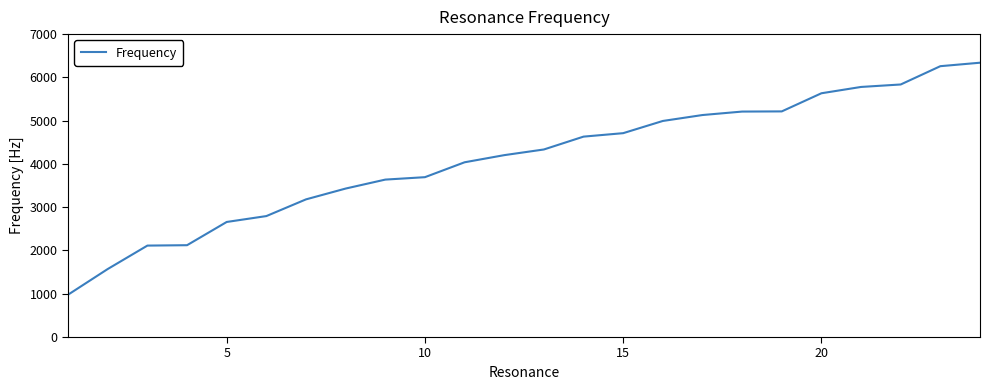

What is the maximum value shown in the chart?

6339